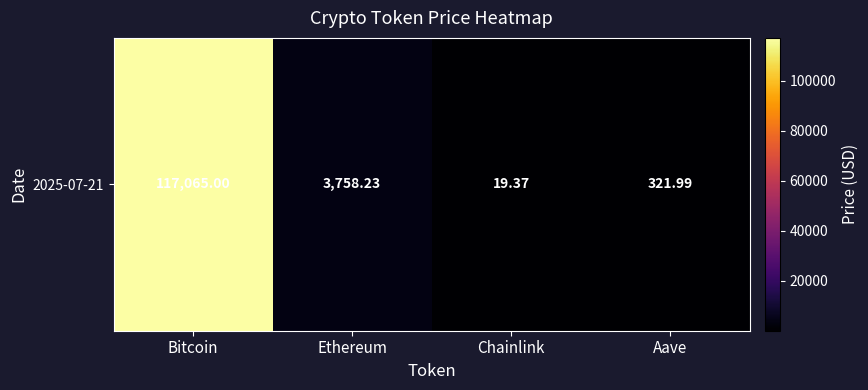

What is the maximum value shown in the chart?

117065.0